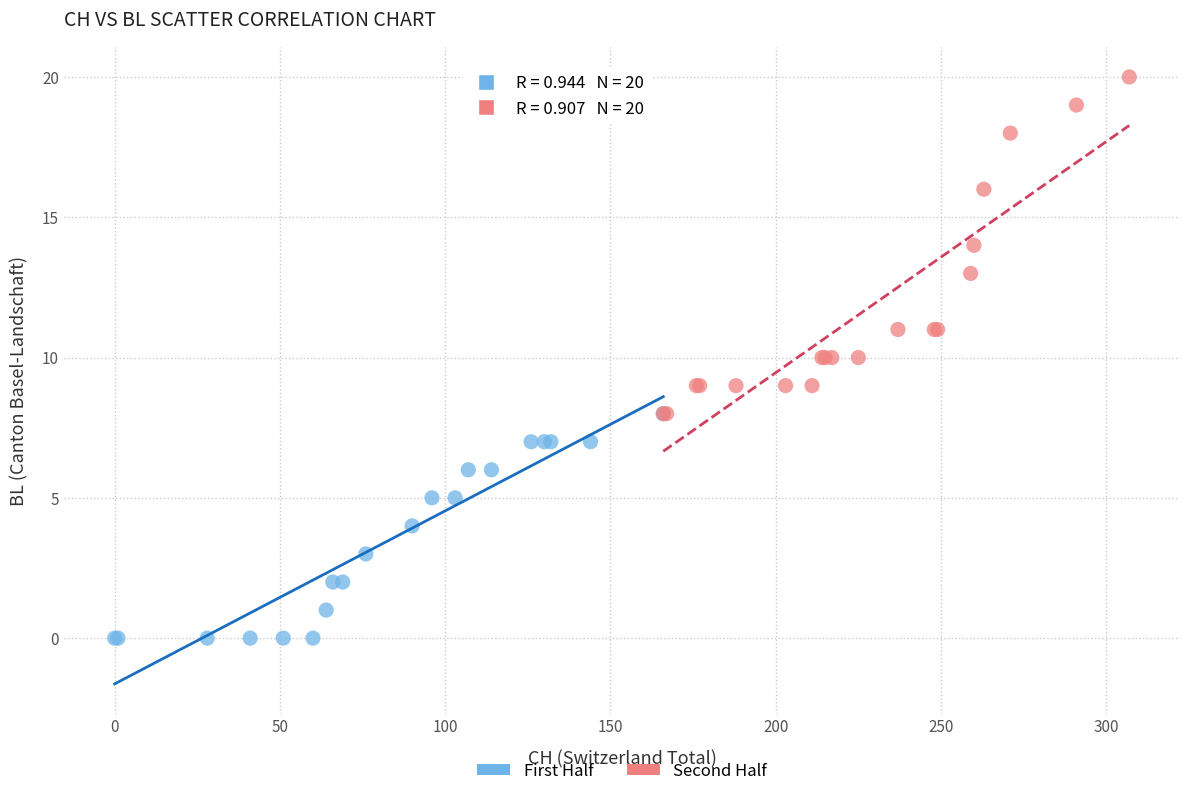

Which series contains the lowest Y value?

First Half